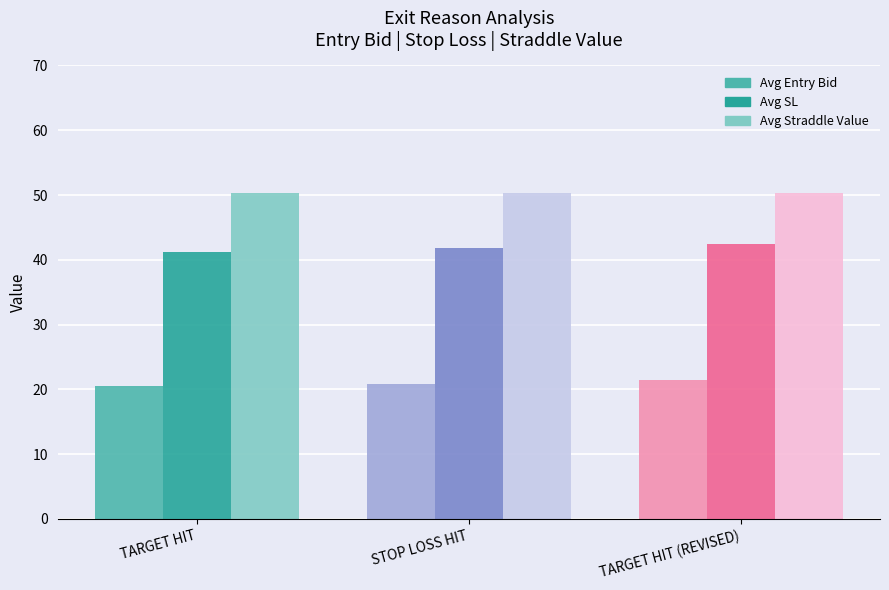

The Avg SL series shows 41.2 at TARGET HIT. True or false?

True